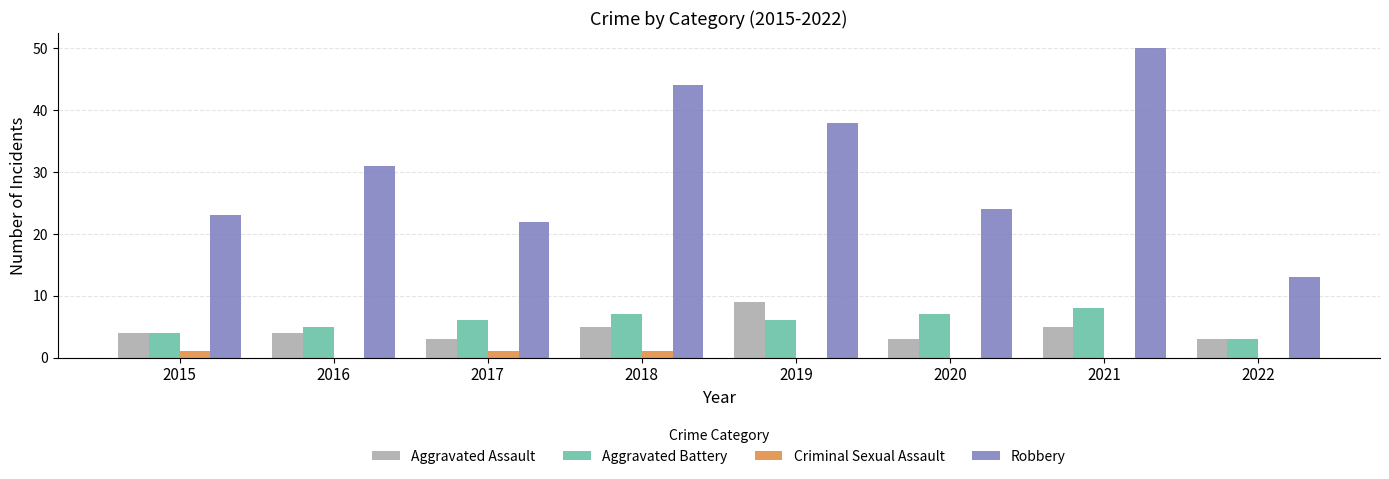

Which series has the largest range (max minus min)?

Robbery